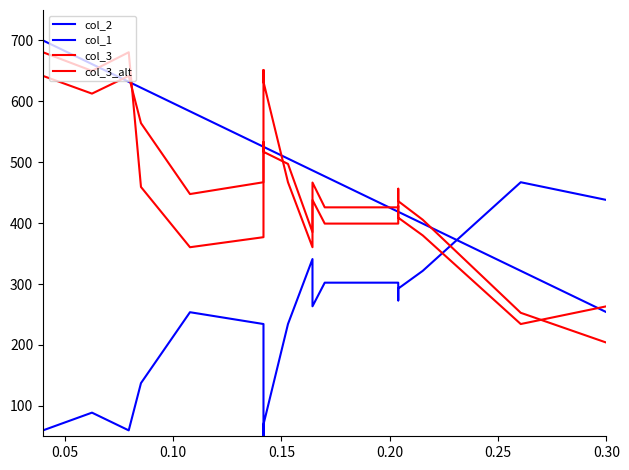

What are all the series names shown in the legend?

col_2, col_1, col_3, col_3_alt